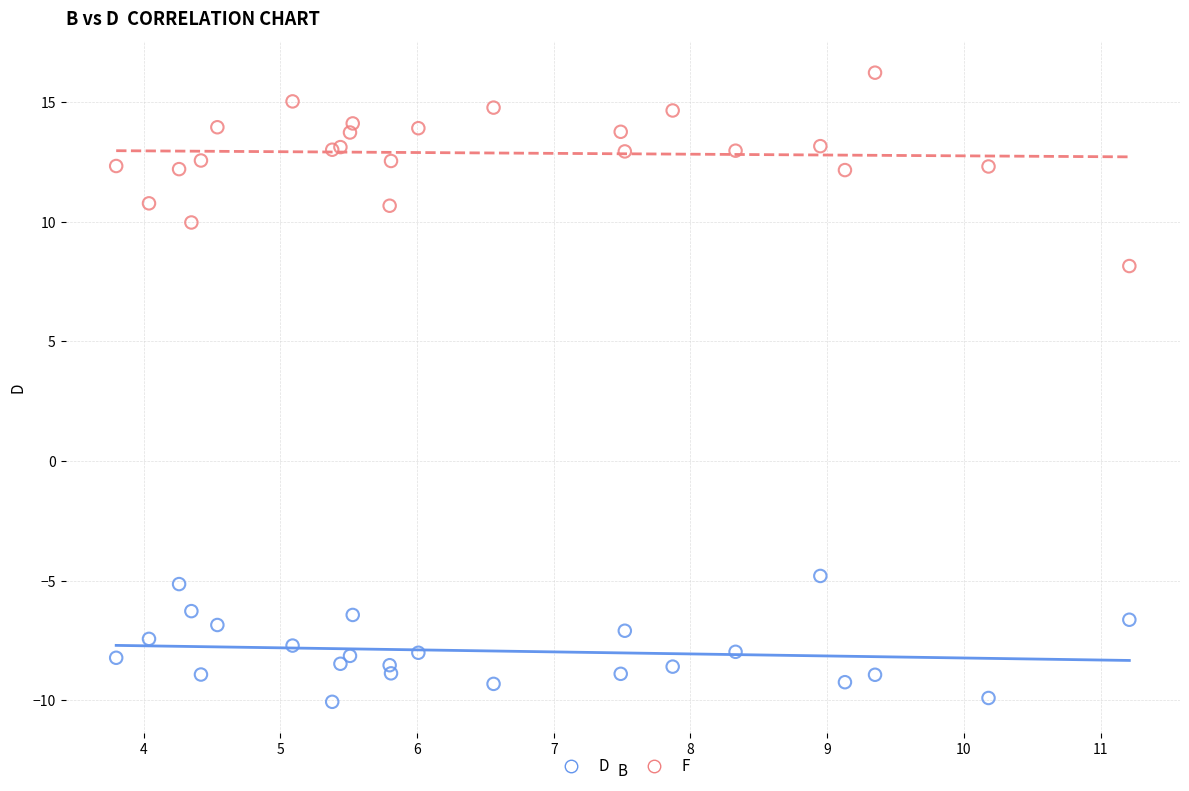

Across all series, what Y value is closest to 3?

8.2